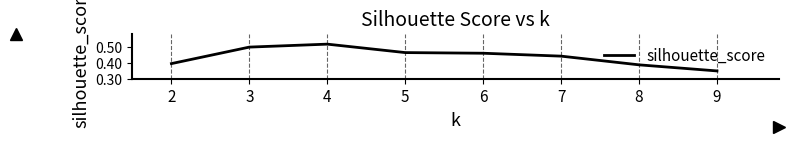

At which category does the chart reach its peak across all series?

4